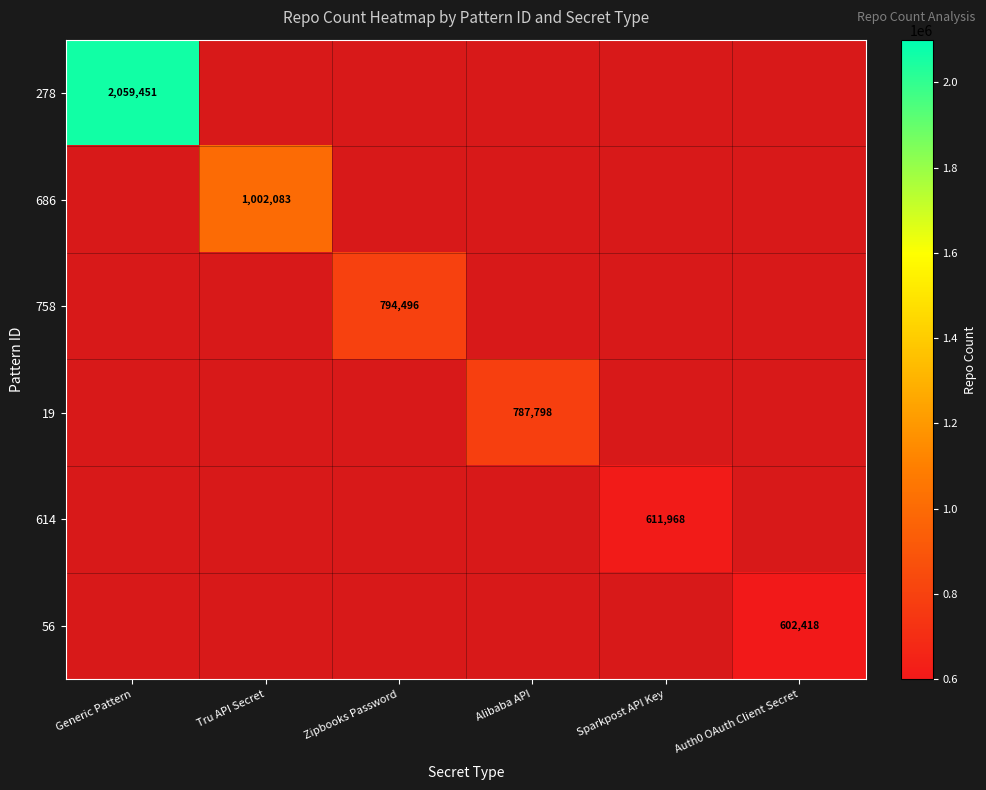

How many series are shown in this chart?

6